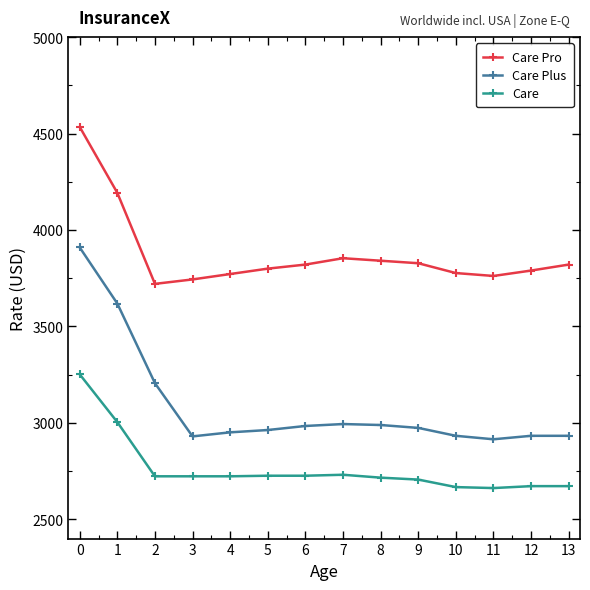

What is the difference between the maximum and second lowest values in the Care Pro series?

791